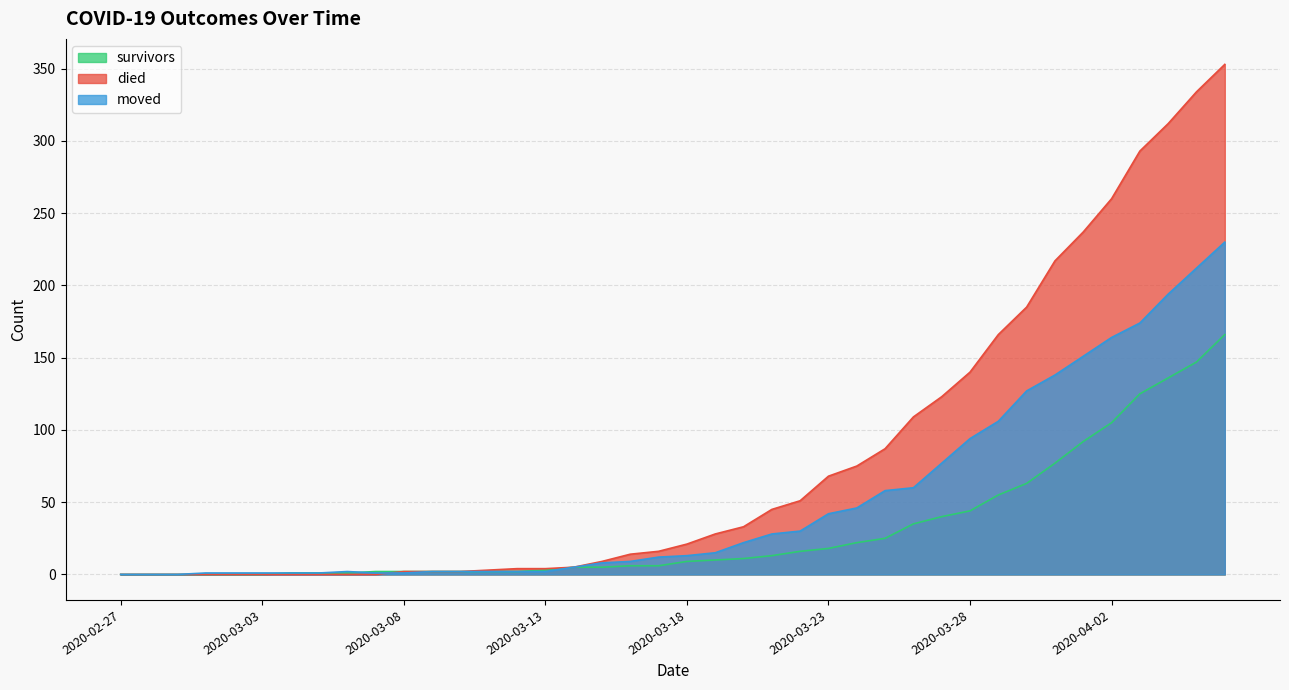

Reading right to left, what are all the values shown in this chart?

survivors: 2020-04-06=166	2020-04-05=147	2020-04-04=136	2020-04-03=125	2020-04-02=105	2020-04-01=92	2020-03-31=77	2020-03-30=63	2020-03-29=55	2020-03-28=44	2020-03-27=40	2020-03-26=35	2020-03-25=25	2020-03-24=22	2020-03-23=18	2020-03-22=16	2020-03-21=13	2020-03-20=11	2020-03-19=10	2020-03-18=9	2020-03-17=6	2020-03-16=6	2020-03-15=5	2020-03-14=5	2020-03-13=3	2020-03-12=2	2020-03-11=2	2020-03-10=2	2020-03-09=2	2020-03-08=2	2020-03-07=2	2020-03-06=1	2020-03-05=1	2020-03-04=1	2020-03-03=0	2020-03-02=0	2020-03-01=0	2020-02-29=0	2020-02-28=0	2020-02-27=0
died: 2020-04-06=353	2020-04-05=334	2020-04-04=312	2020-04-03=293	2020-04-02=260	2020-04-01=237	2020-03-31=217	2020-03-30=185	2020-03-29=166	2020-03-28=140	2020-03-27=123	2020-03-26=109	2020-03-25=87	2020-03-24=75	2020-03-23=68	2020-03-22=51	2020-03-21=45	2020-03-20=33	2020-03-19=28	2020-03-18=21	2020-03-17=16	2020-03-16=14	2020-03-15=9	2020-03-14=5	2020-03-13=4	2020-03-12=4	2020-03-11=3	2020-03-10=2	2020-03-09=2	2020-03-08=2	2020-03-07=0	2020-03-06=0	2020-03-05=0	2020-03-04=0	2020-03-03=0	2020-03-02=0	2020-03-01=0	2020-02-29=0	2020-02-28=0	2020-02-27=0
moved: 2020-04-06=230	2020-04-05=212	2020-04-04=194	2020-04-03=174	2020-04-02=164	2020-04-01=151	2020-03-31=138	2020-03-30=127	2020-03-29=106	2020-03-28=94	2020-03-27=77	2020-03-26=60	2020-03-25=58	2020-03-24=46	2020-03-23=42	2020-03-22=30	2020-03-21=28	2020-03-20=22	2020-03-19=15	2020-03-18=13	2020-03-17=12	2020-03-16=9	2020-03-15=8	2020-03-14=5	2020-03-13=2	2020-03-12=2	2020-03-11=2	2020-03-10=2	2020-03-09=2	2020-03-08=1	2020-03-07=1	2020-03-06=2	2020-03-05=1	2020-03-04=1	2020-03-03=1	2020-03-02=1	2020-03-01=1	2020-02-29=0	2020-02-28=0	2020-02-27=0